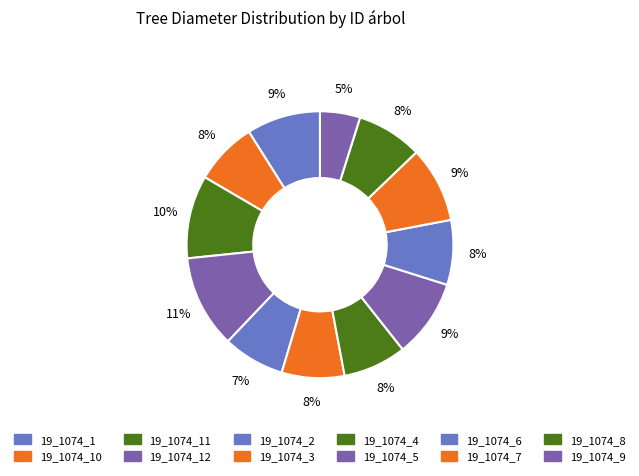

Count the number of slices in the pie.

12